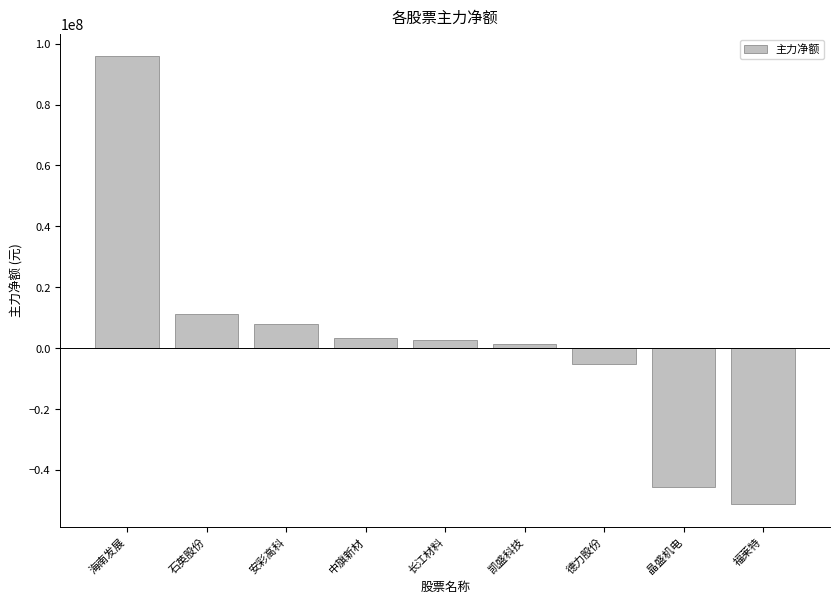

Which category has the lowest value across all series?

福莱特